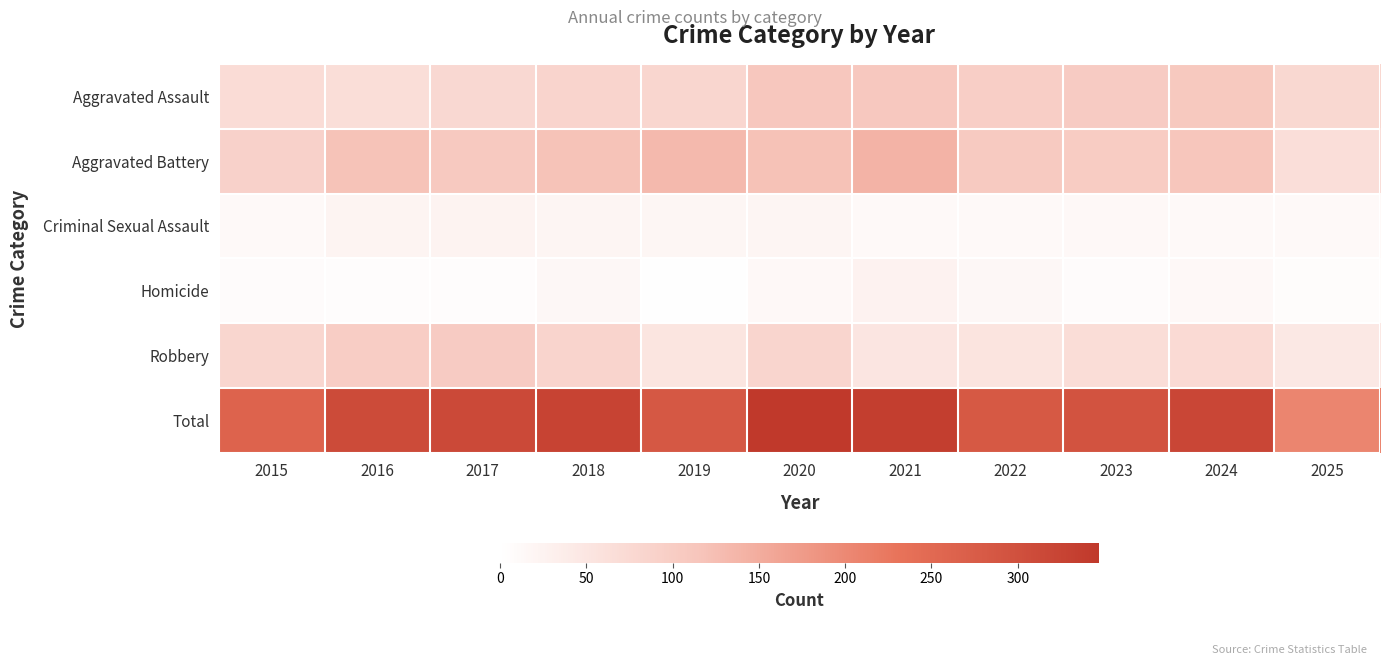

Rank the series by their maximum value, from highest to lowest.

Total, Aggravated Battery, Aggravated Assault, Robbery, Homicide, Criminal Sexual Assault